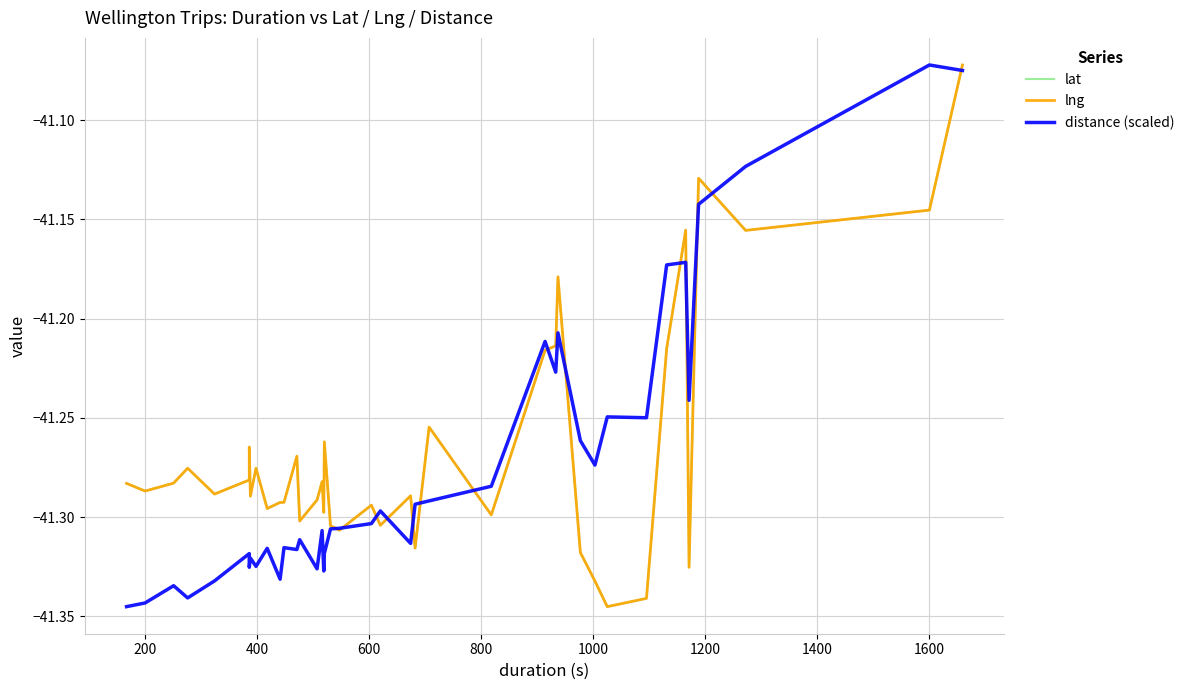

Which series has the widest spread of values?

lat